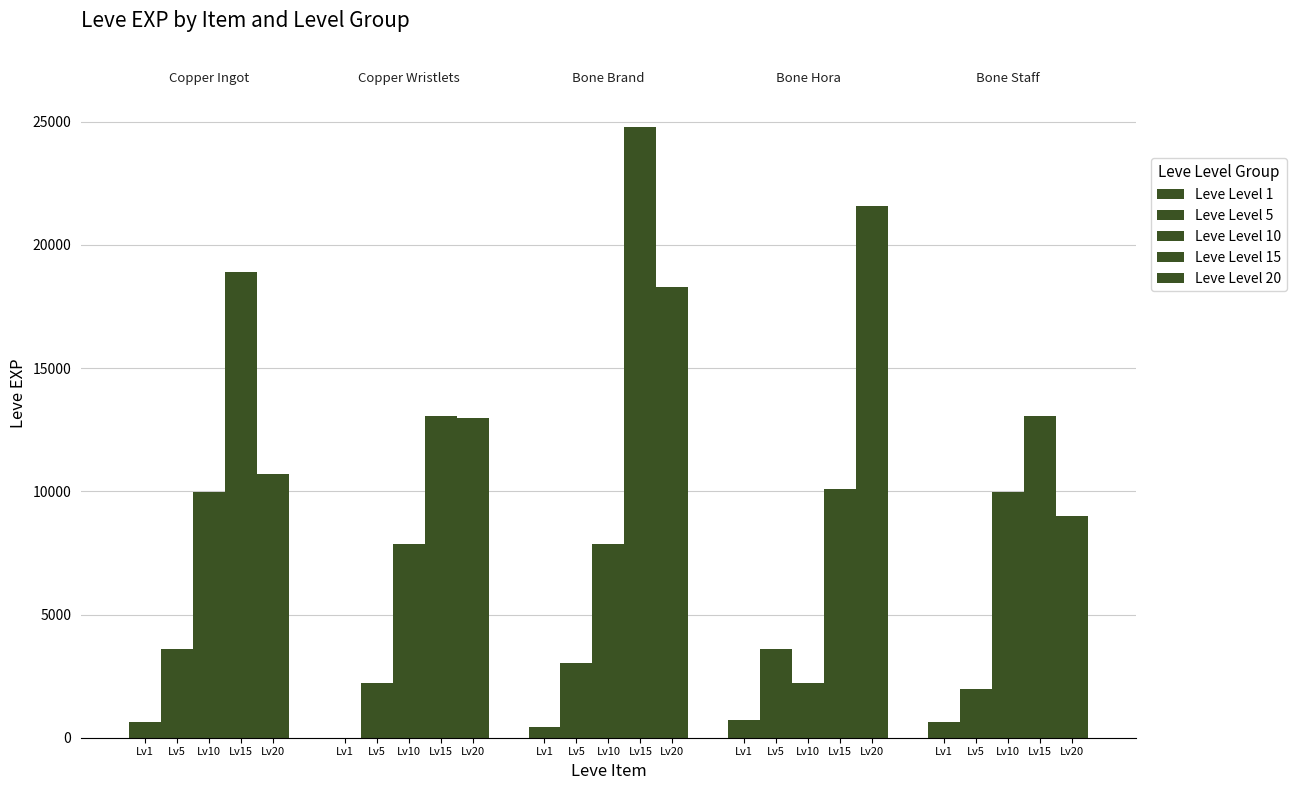

How many groups of bars are there?

5